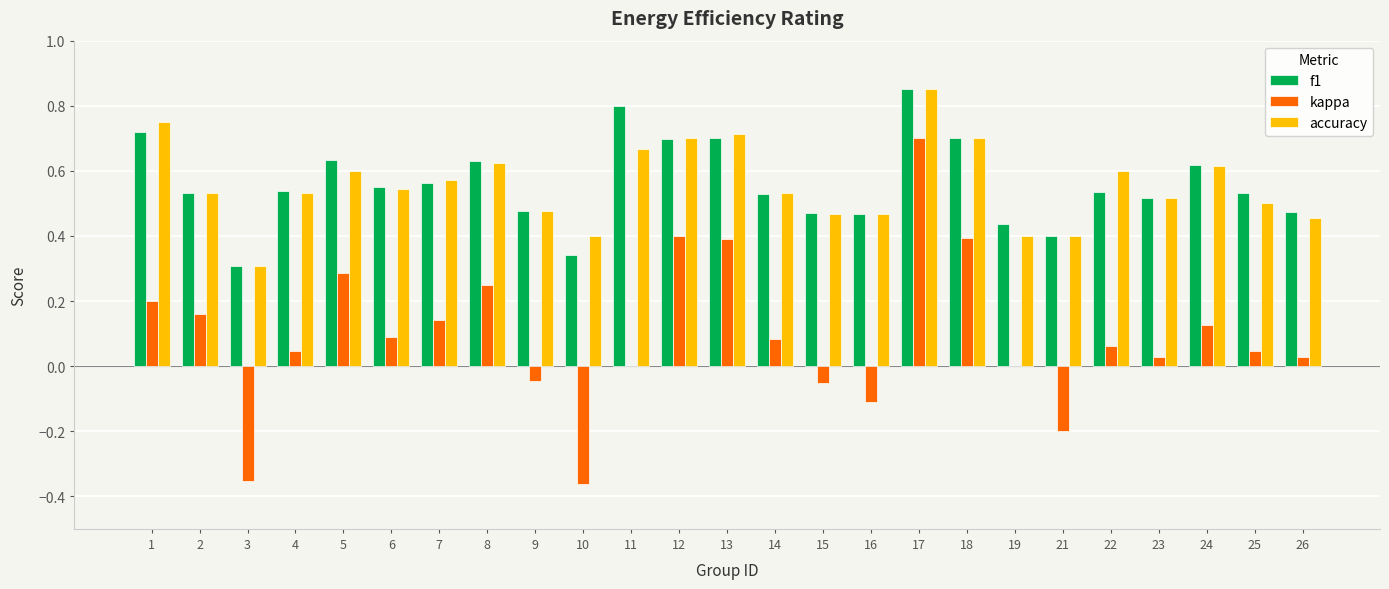

Which series changed the most between 16 and 25?

kappa